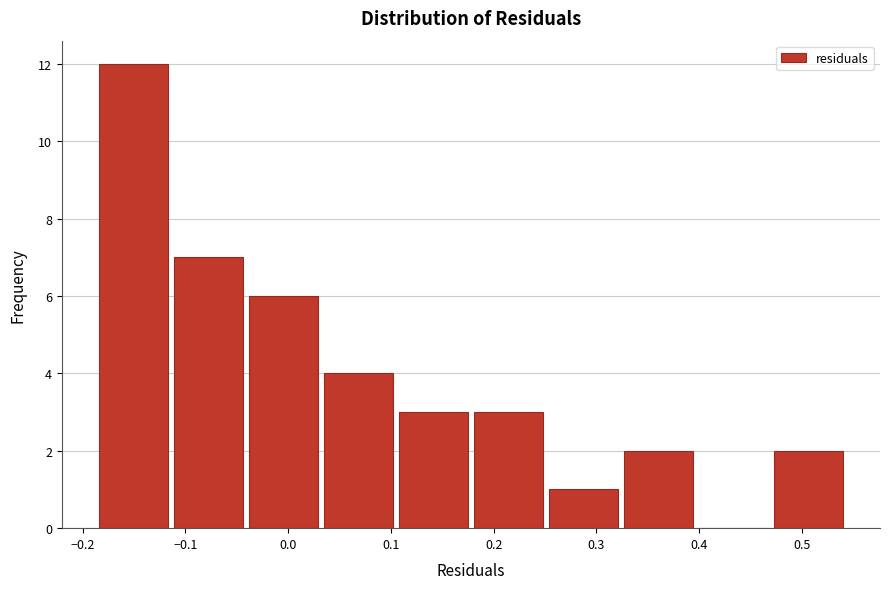

Reading left to right, list every bar in this chart as the range it spans on the x-axis followed by its height. Neither the bar edges nor the heights are printed on the chart, so give them approximately, as read against the axes.

-0.19 to -0.11: 12
-0.11 to -0.04: 7
-0.04 to 0.03: 6
0.03 to 0.10: 4
0.10 to 0.18: 3
0.18 to 0.25: 3
0.25 to 0.32: 1
0.32 to 0.40: 2
0.40 to 0.47: 0
0.47 to 0.54: 2